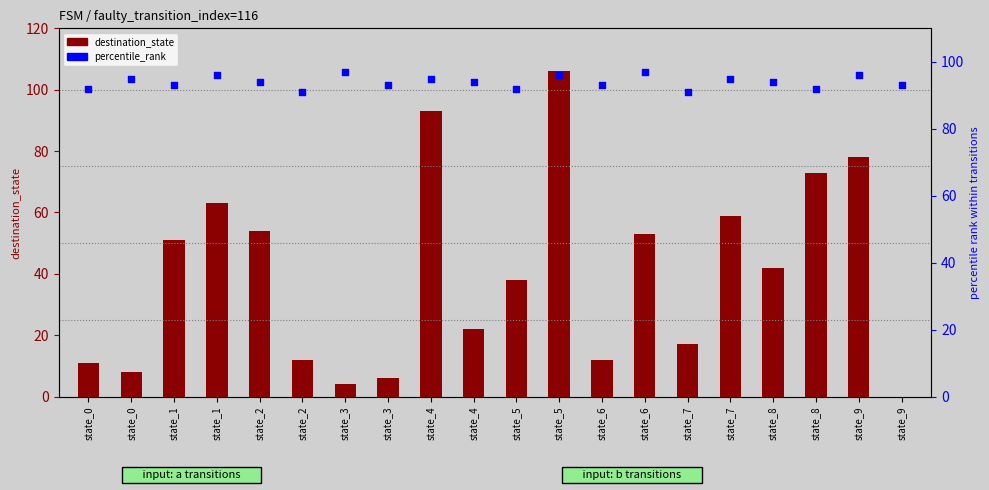

Which series reaches the minimum Y coordinate?

destination_state